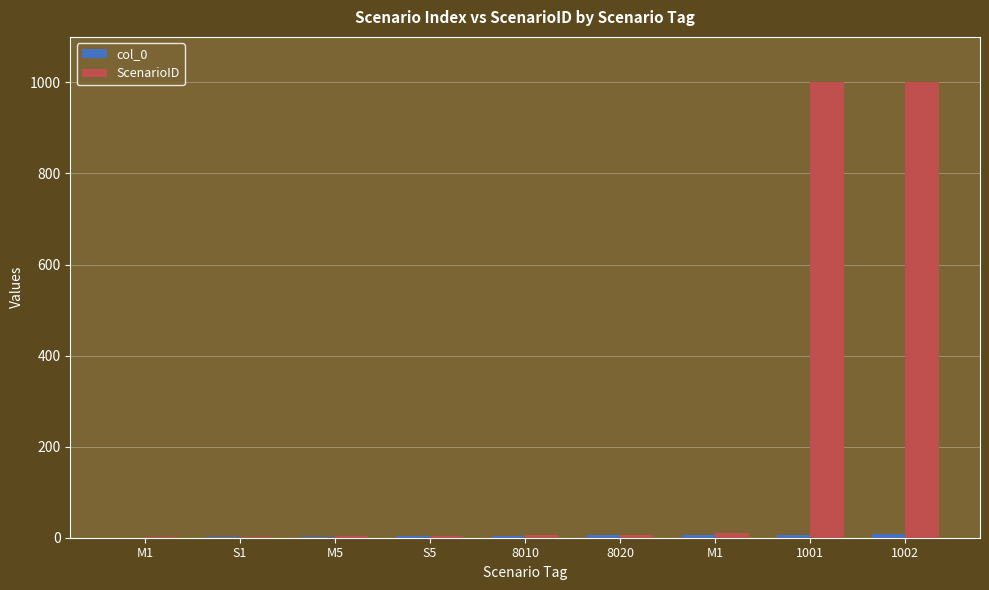

What is the difference between the ScenarioID values at S5 and 8020?

2